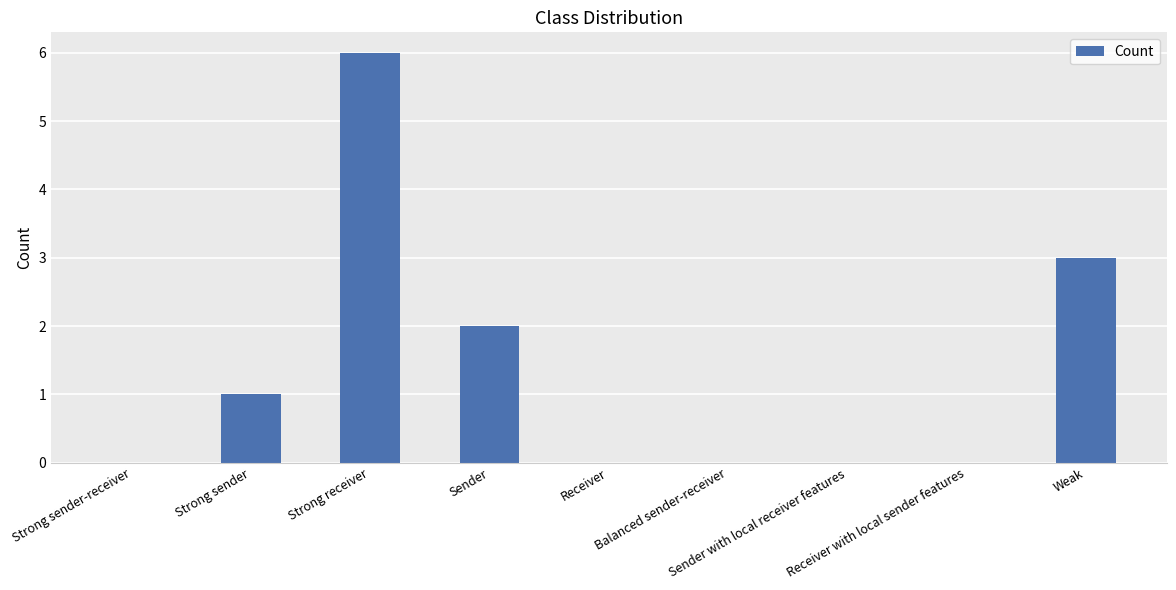

What is the sum of the values at Weak and Strong sender-receiver?

3